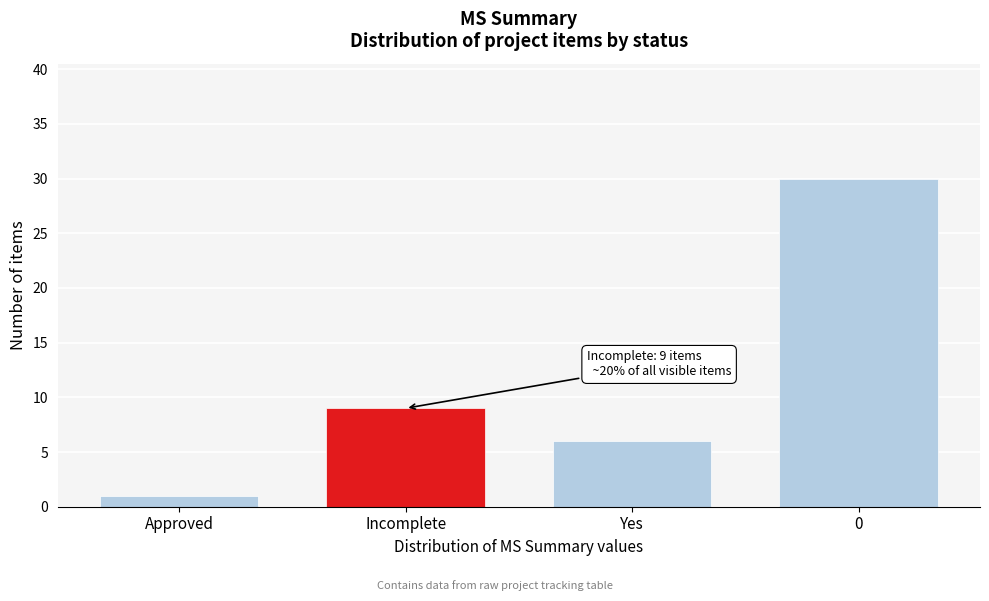

Reading right to left, transcribe all the data shown in this chart.

0=30	Yes=6	Incomplete=9	Approved=1